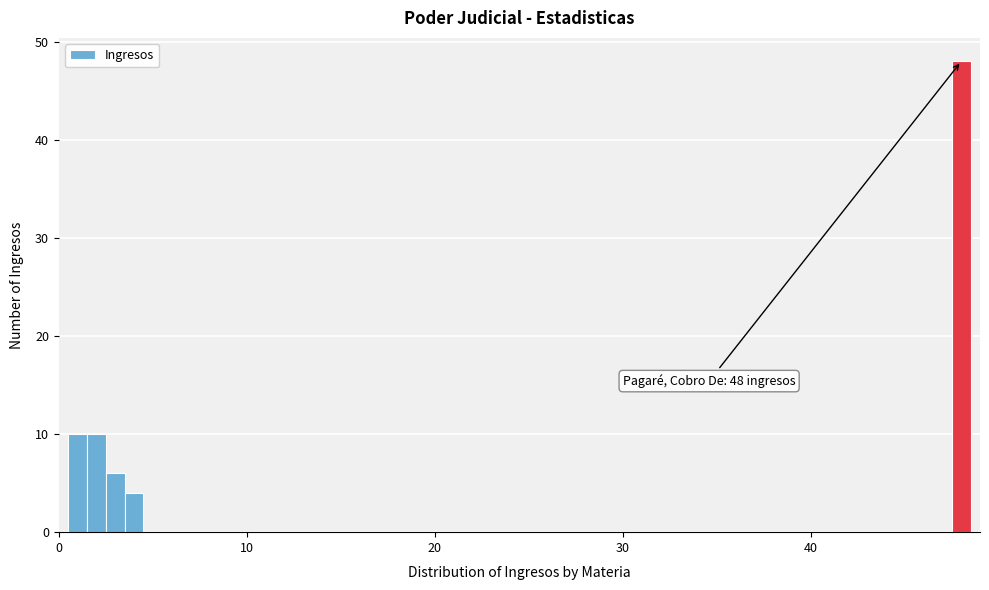

Read against the x-axis, roughly where is the centre of the tallest bar?

48